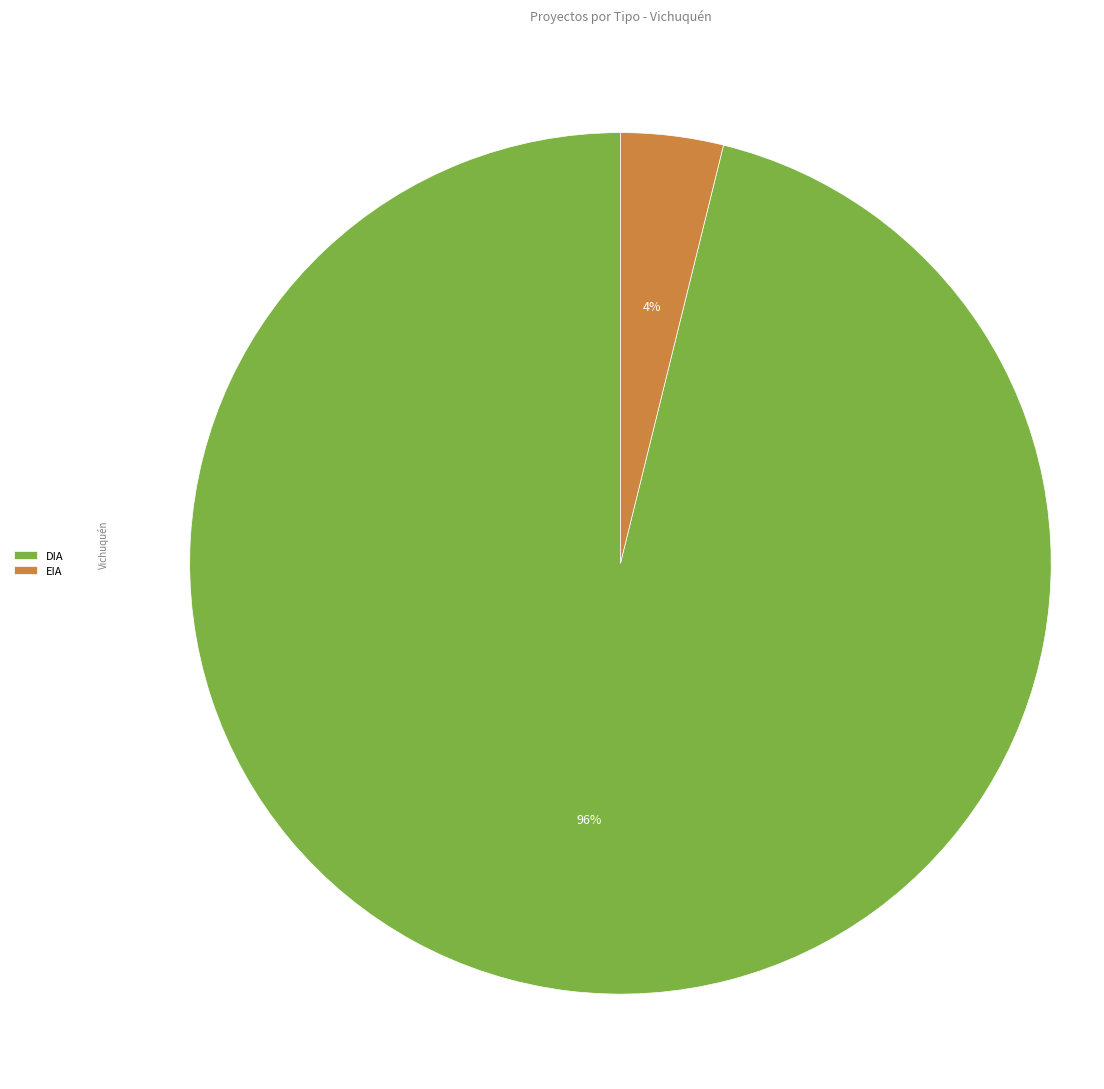

To the nearest percent, what is the difference between the DIA and EIA slice percentages?

92%